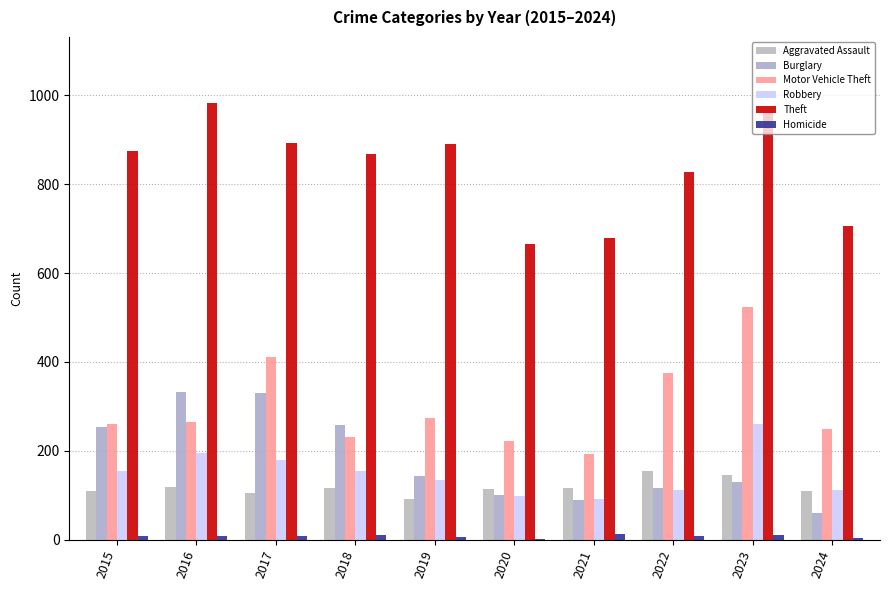

Reading left to right, transcribe all the data shown in this chart.

Aggravated Assault: 2015=110	2016=118	2017=105	2018=115	2019=92	2020=113	2021=115	2022=154	2023=146	2024=110
Burglary: 2015=254	2016=333	2017=329	2018=257	2019=143	2020=100	2021=90	2022=116	2023=130	2024=59
Motor Vehicle Theft: 2015=261	2016=265	2017=411	2018=231	2019=273	2020=221	2021=193	2022=376	2023=524	2024=248
Robbery: 2015=154	2016=194	2017=178	2018=155	2019=135	2020=97	2021=91	2022=111	2023=260	2024=111
Theft: 2015=874	2016=984	2017=892	2018=868	2019=891	2020=666	2021=678	2022=827	2023=964	2024=707
Homicide: 2015=9	2016=7	2017=8	2018=10	2019=5	2020=2	2021=13	2022=9	2023=10	2024=3